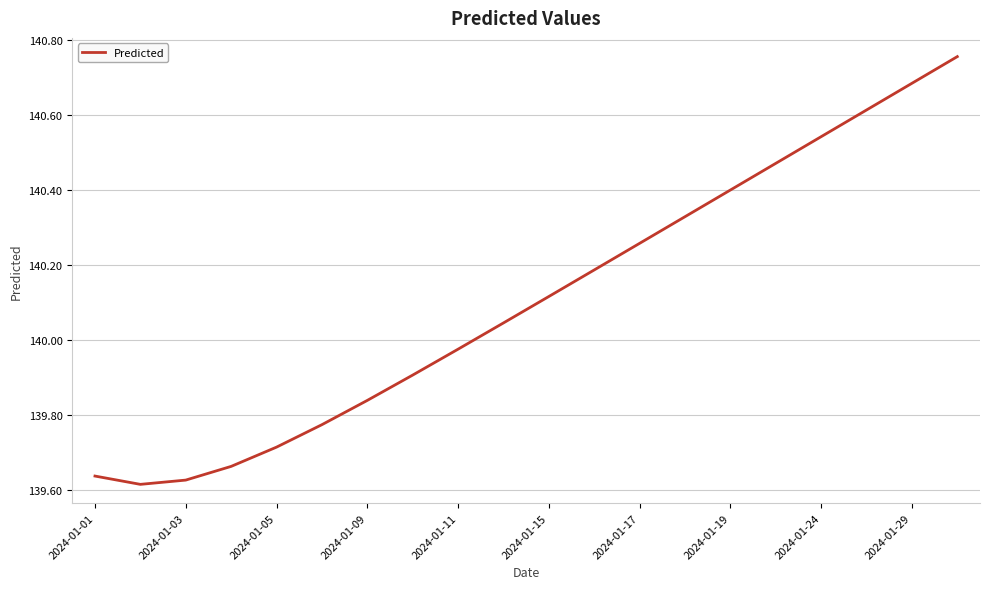

Does the chart have visible grid lines?

Yes